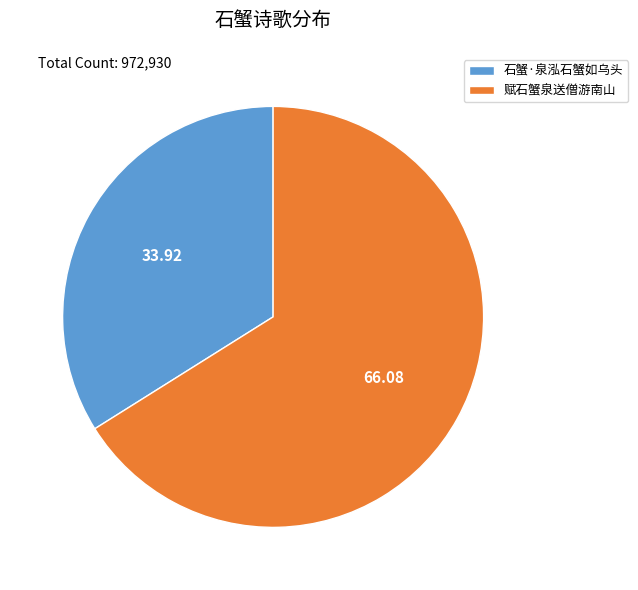

Do 石蟹·泉泓石蟹如乌头 and 赋石蟹泉送僧游南山 together represent more than half of the pie?

Yes